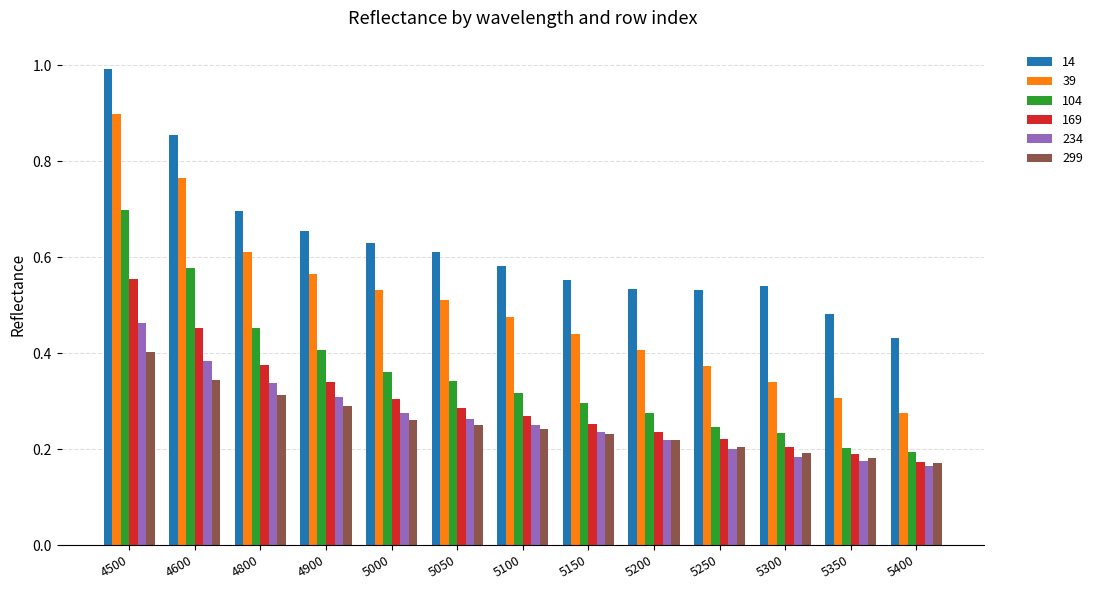

Which series has the widest spread of values?

39